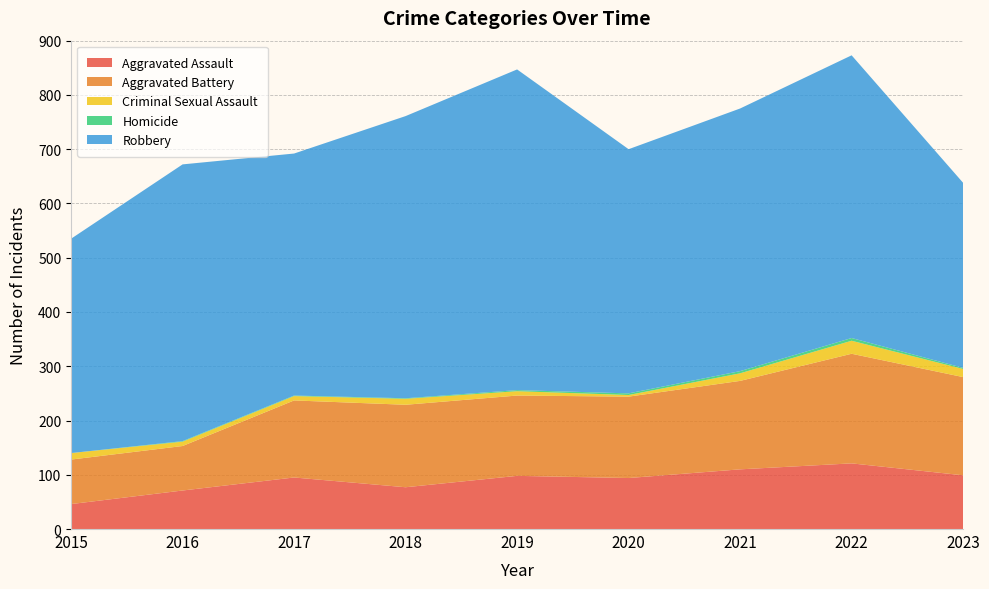

Reading left to right, extract all data points from this chart.

Aggravated Assault: 46	71	95	77	98	94	110	121	99
Aggravated Battery: 82	82	142	152	148	150	163	202	181
Criminal Sexual Assault: 12	8	8	11	8	3	14	24	15
Homicide: 0	1	1	1	2	3	4	5	2
Robbery: 395	510	446	520	591	450	484	521	341